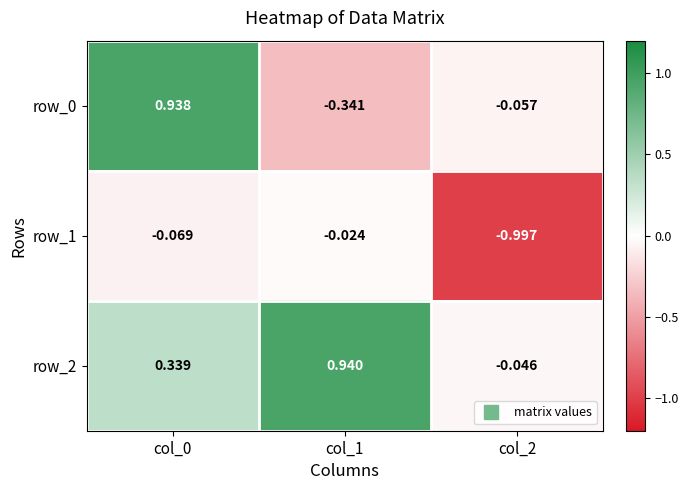

What is the difference between the second highest and minimum values in the row_2 series?

0.4